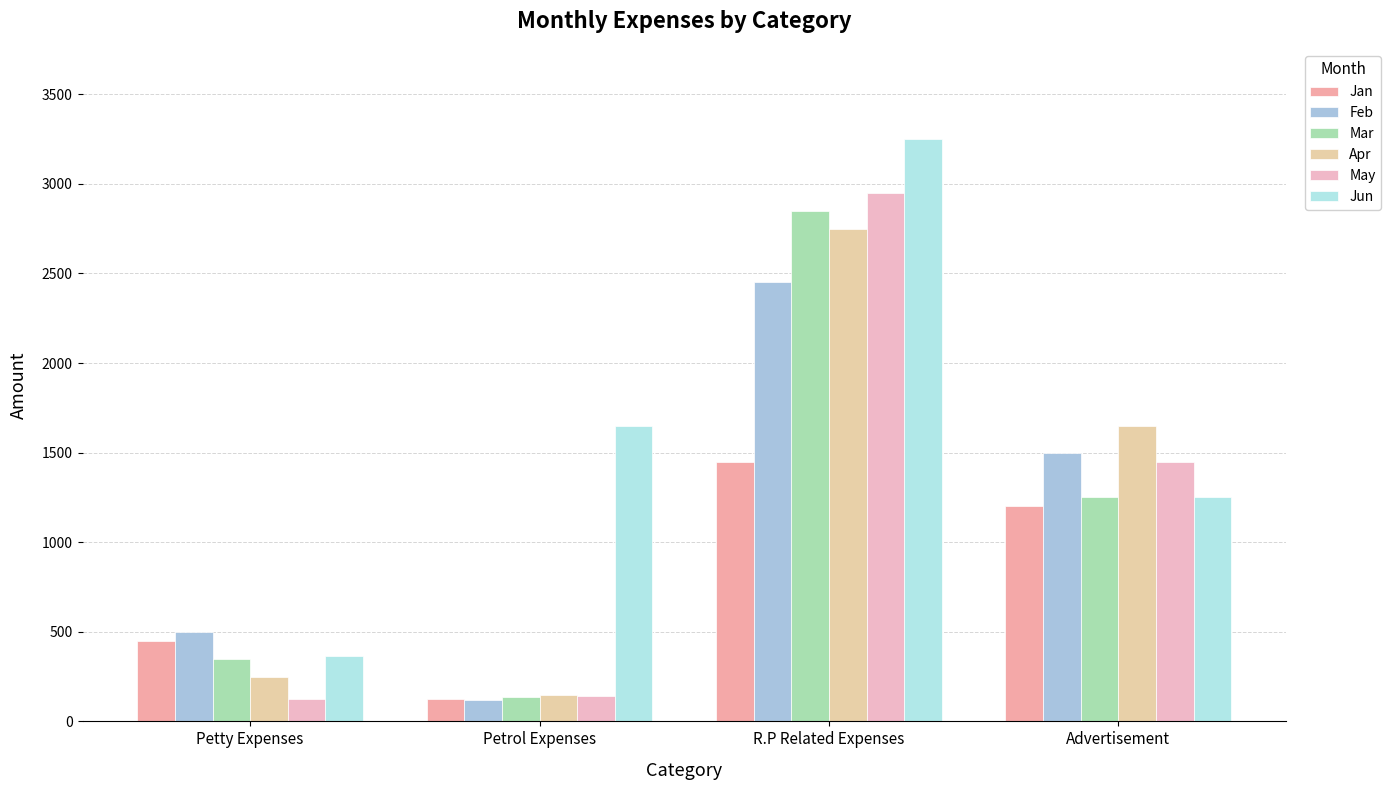

Between Petrol Expenses and R.P Related Expenses, which series saw the biggest shift?

May